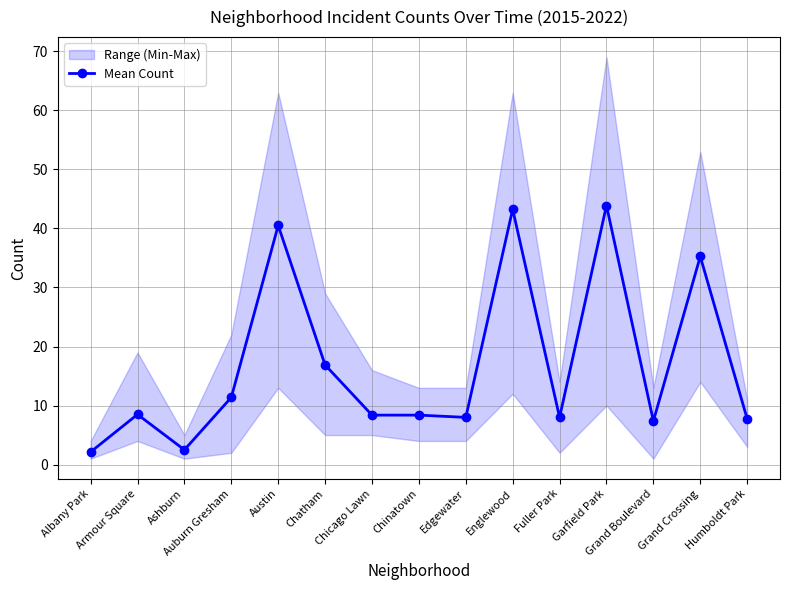

How many lines are shown in the chart?

1